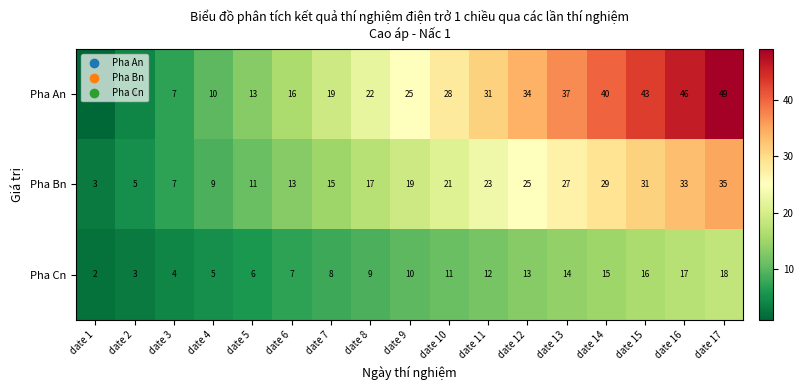

What is the spread (max minus min) of values at date 12?

21